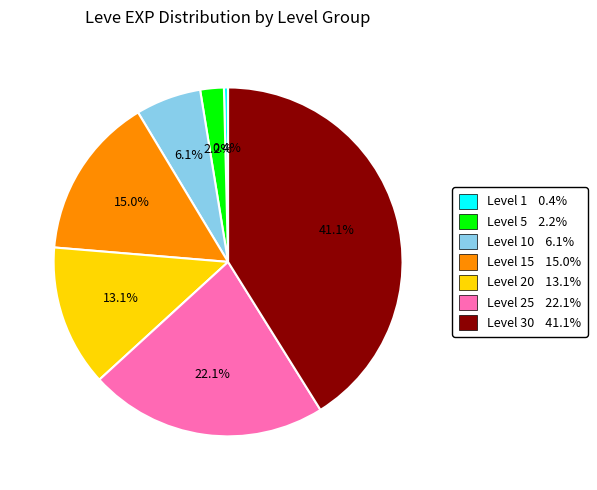

Is there a majority slice in this chart?

No